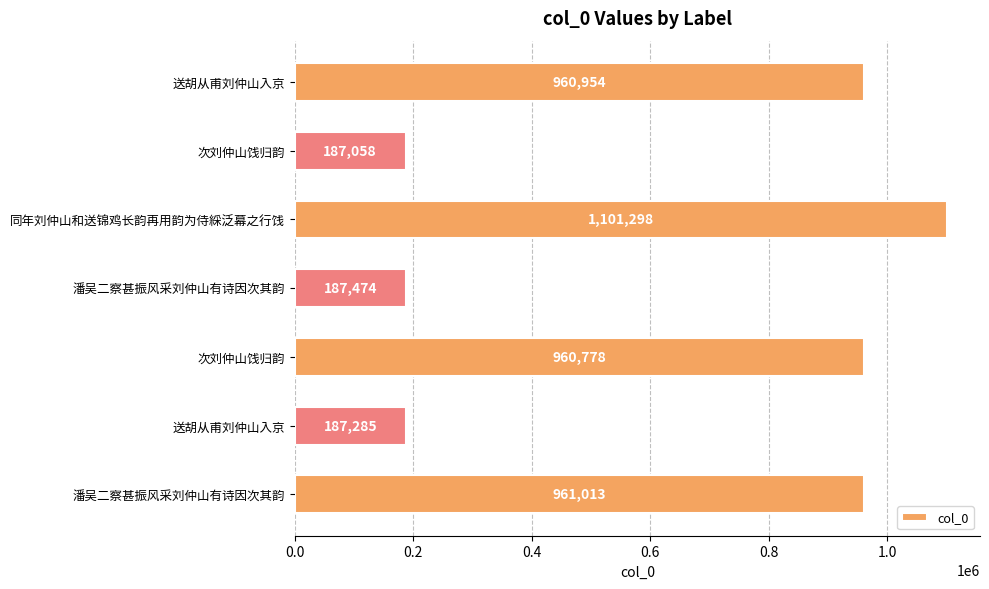

How many bars are there in total?

7